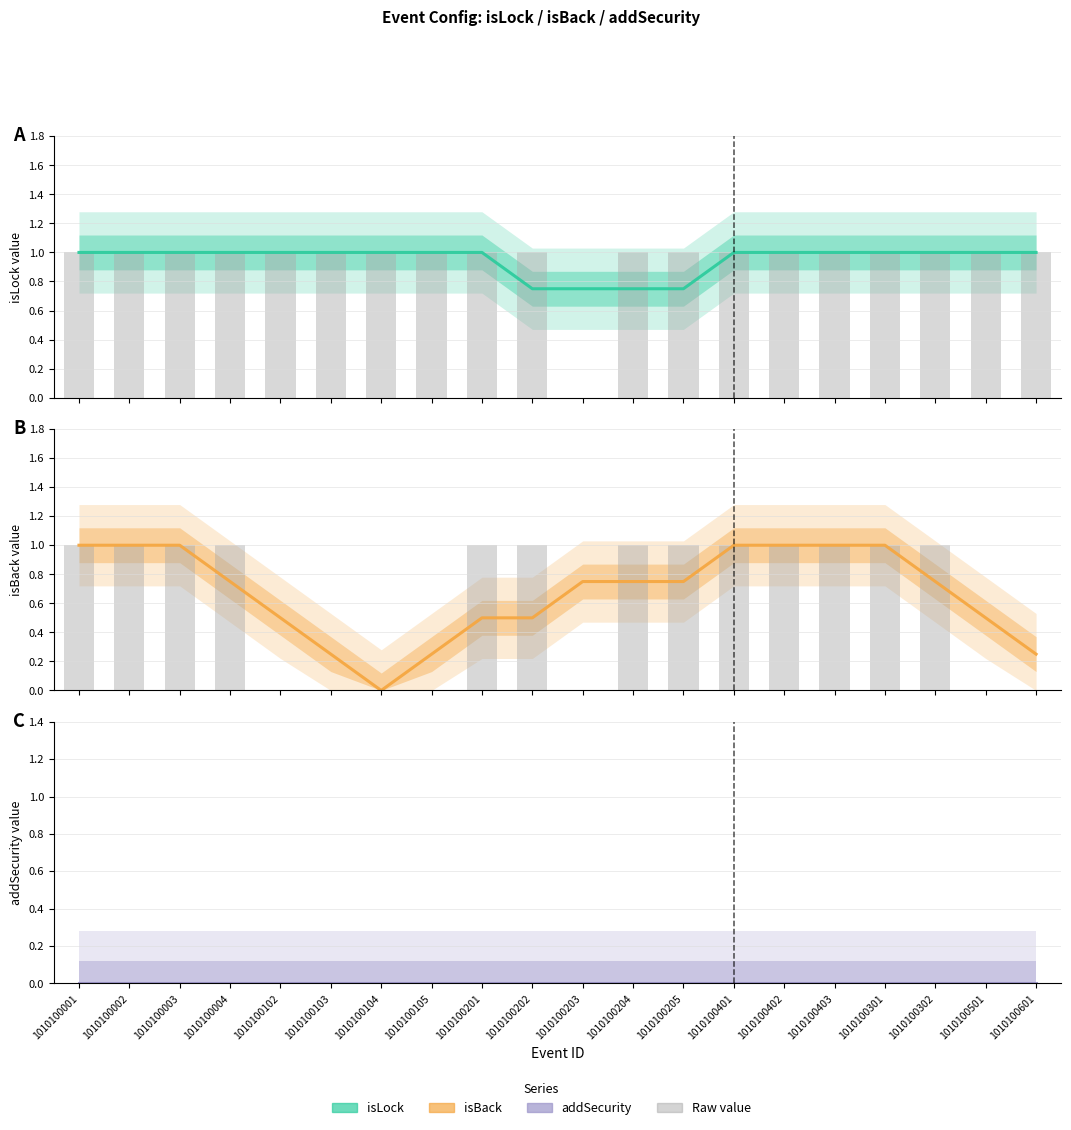

Which series has the largest total across all categories?

isLock